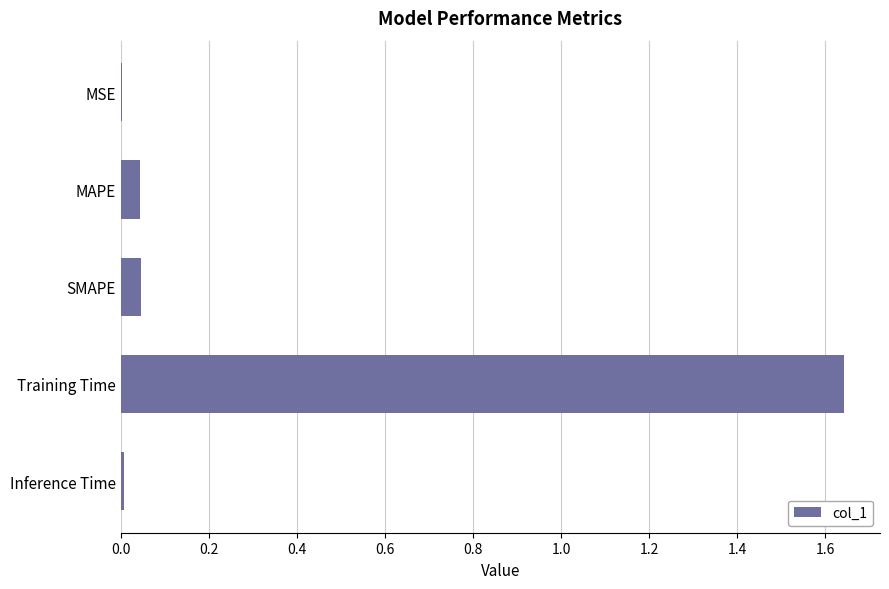

The chart shows a value of 0.0 at MSE. True or false?

True